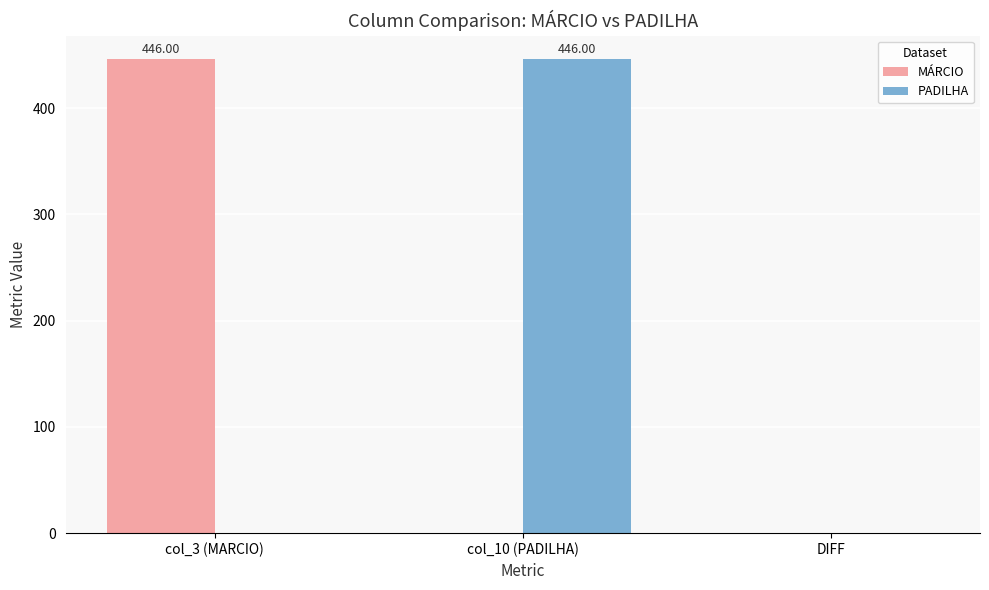

What is the sum of all PADILHA values?

446